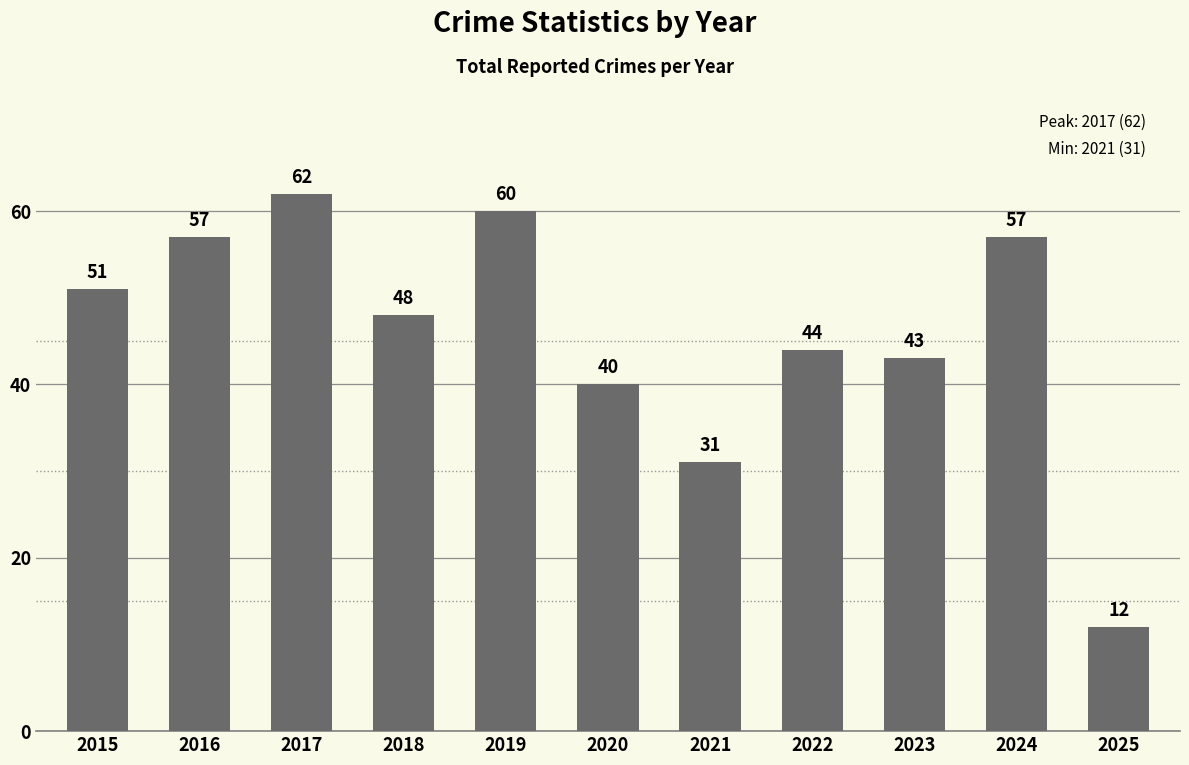

How many values are below 48?

5